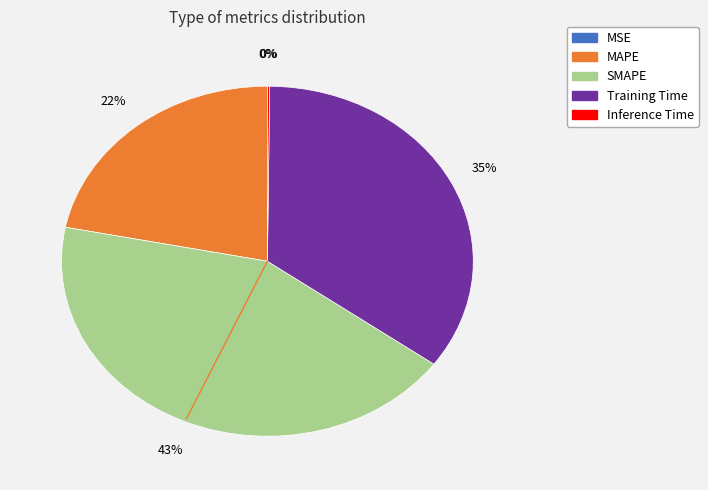

To the nearest percent, what portion does SMAPE represent?

43%